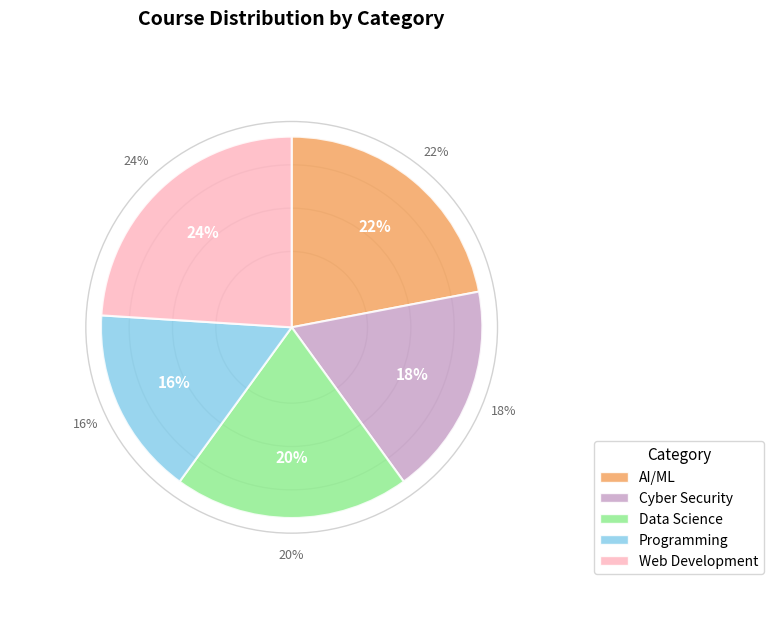

How much of the chart is everything except Programming?

84.0%